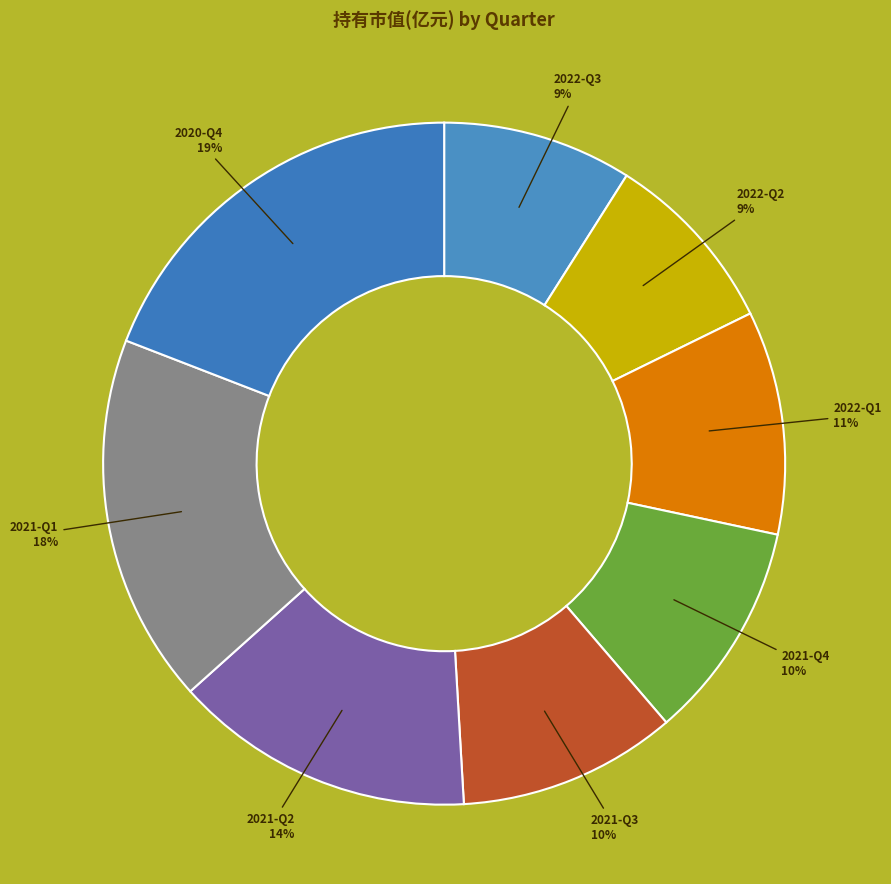

Is 2022-Q1 the majority of the pie?

No